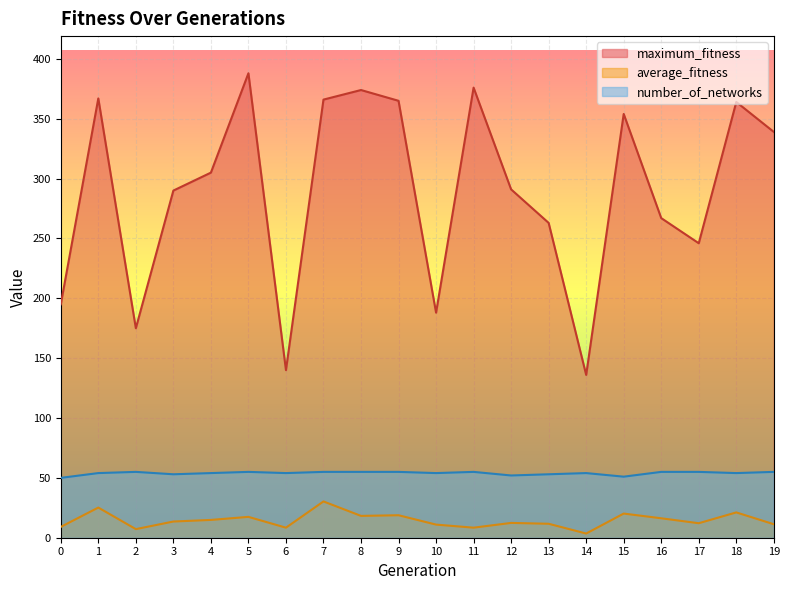

Which category has the highest value in the maximum_fitness series?

5